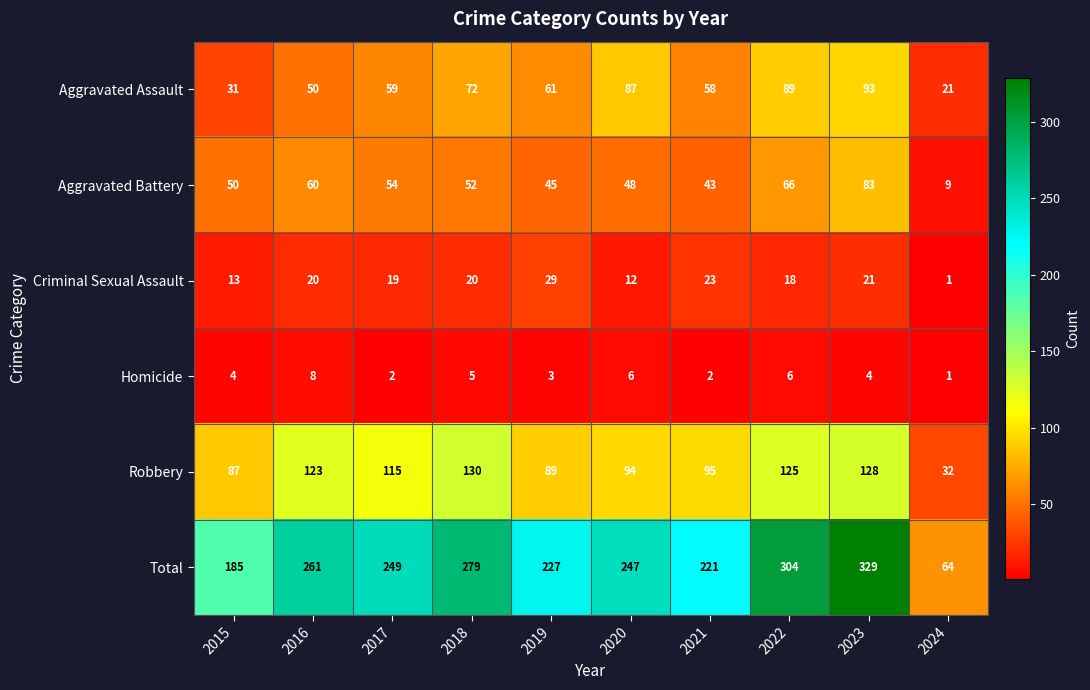

Is it true that Aggravated Battery equals 60 at 2016?

True